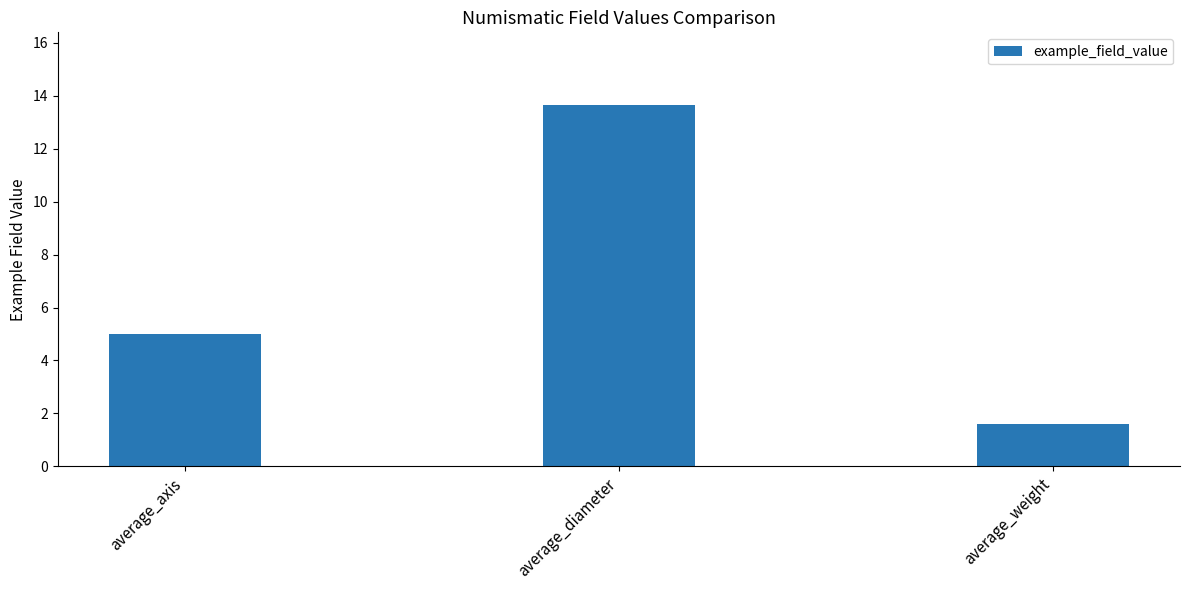

How many categories are shown in the chart?

3